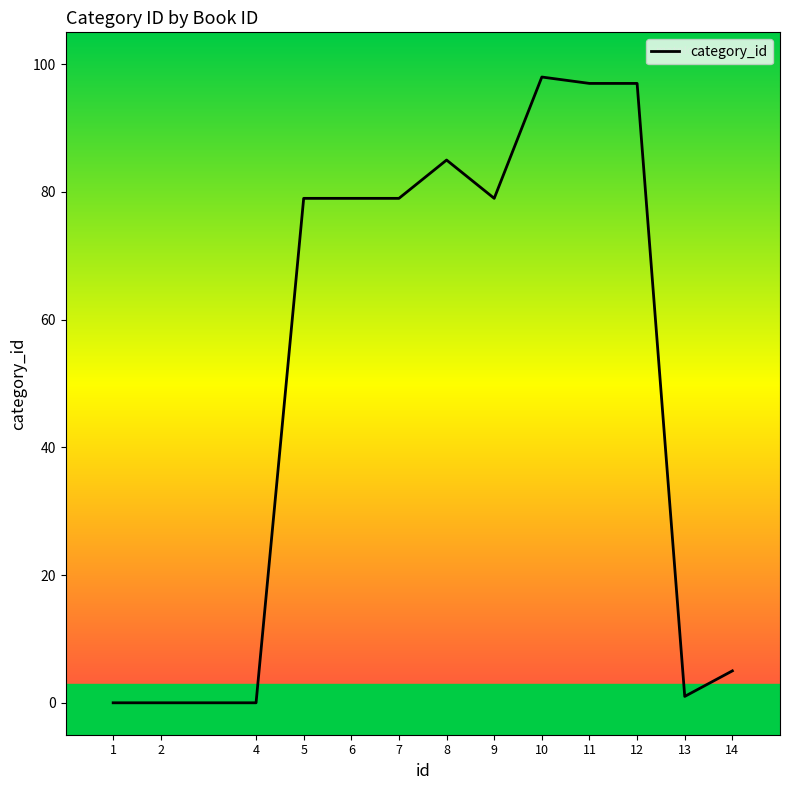

The chart shows a value of 97 at 12. True or false?

True